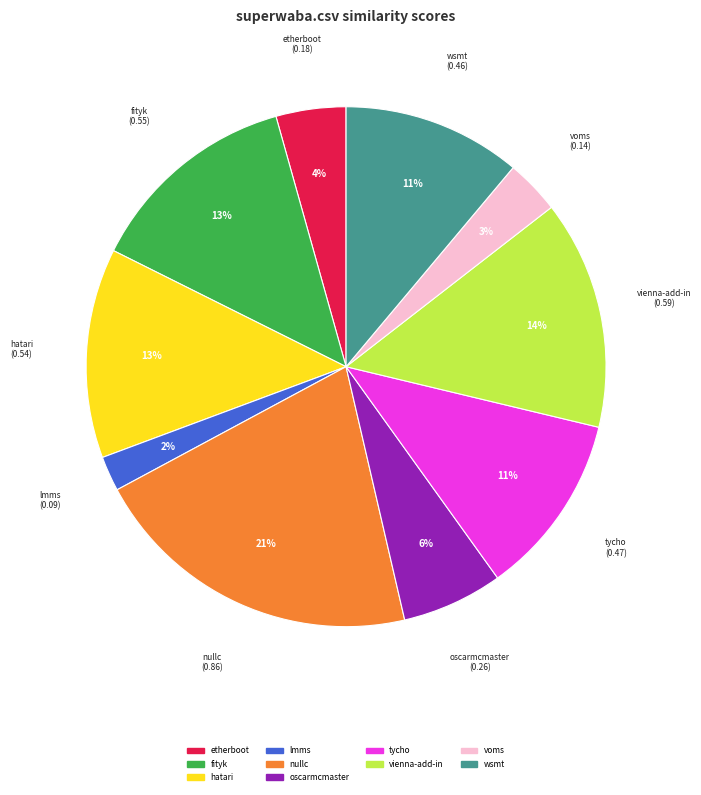

To the nearest percent, what is the difference between the largest and smallest slice percentages?

19%